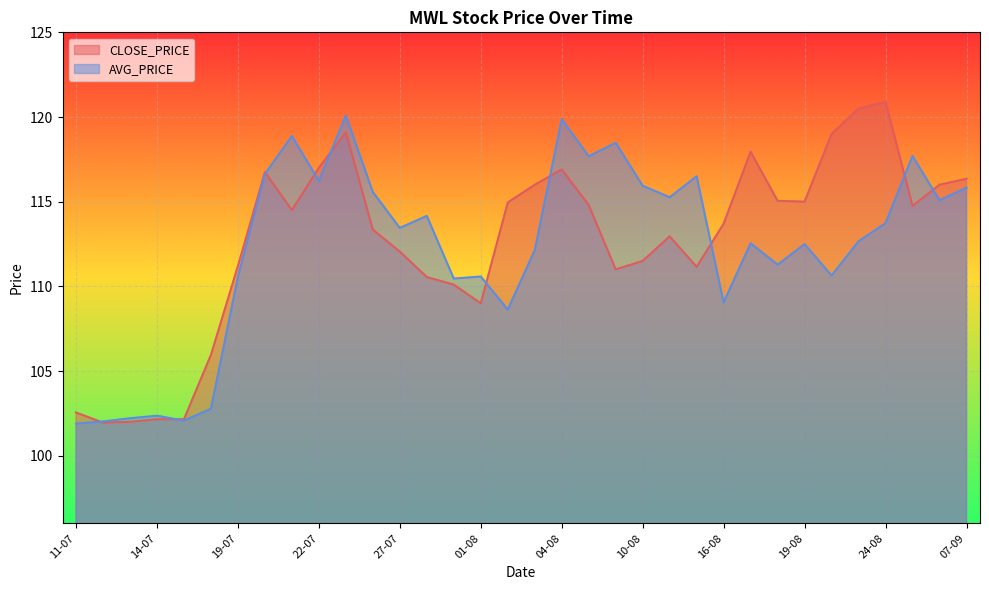

What is the minimum value shown in the chart?

101.9